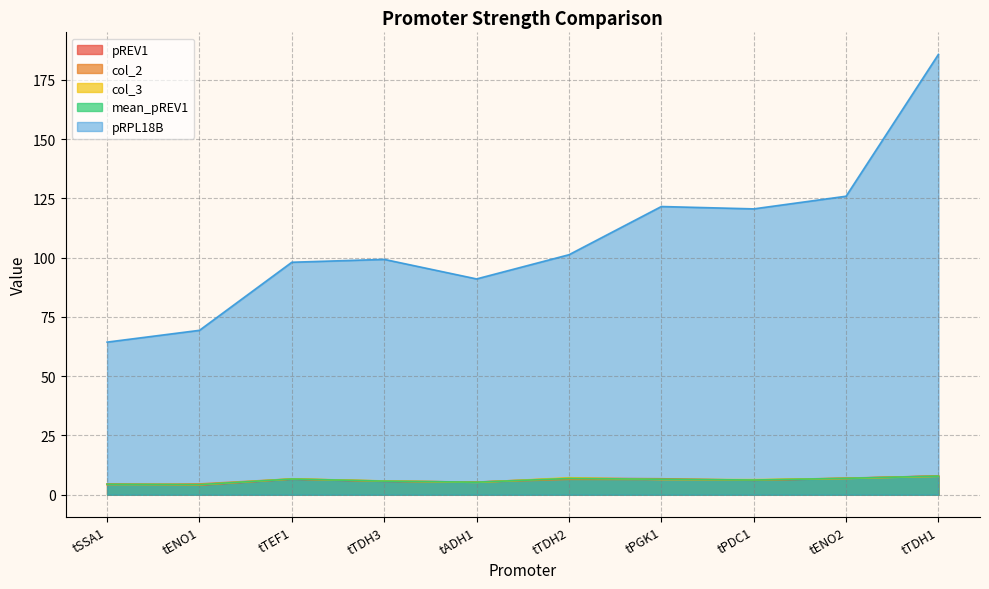

True or false: pRPL18B has more than 2 interior local peaks.

False